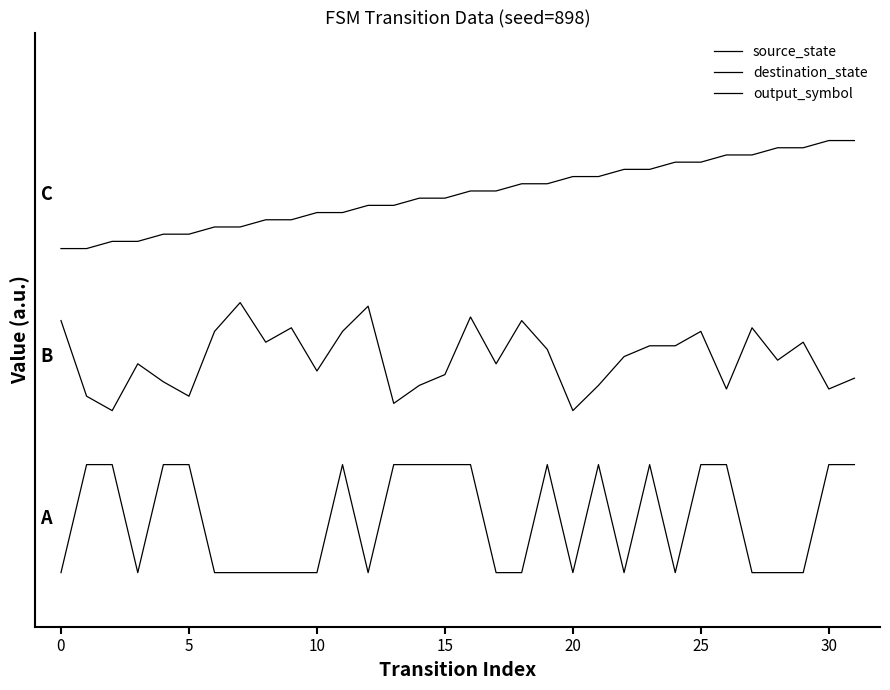

How many interior local valleys does the destination_state series have?

10